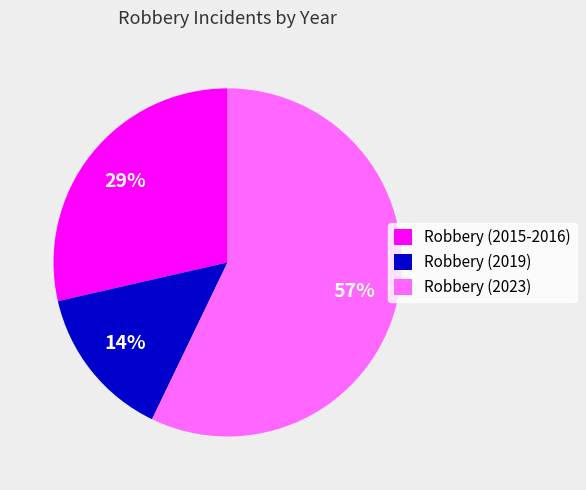

Is Robbery (2023) the majority of the pie?

Yes